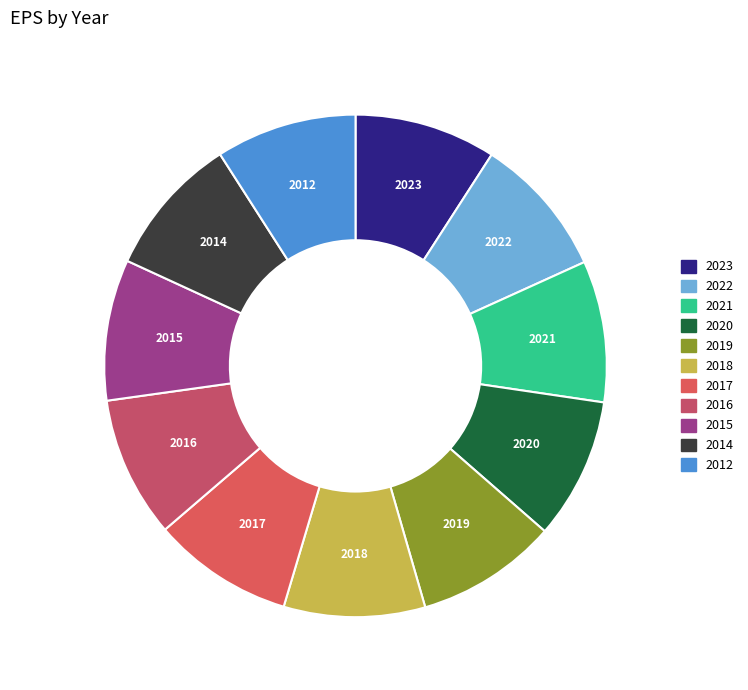

Is it true that 2014 is 19% of the pie?

False